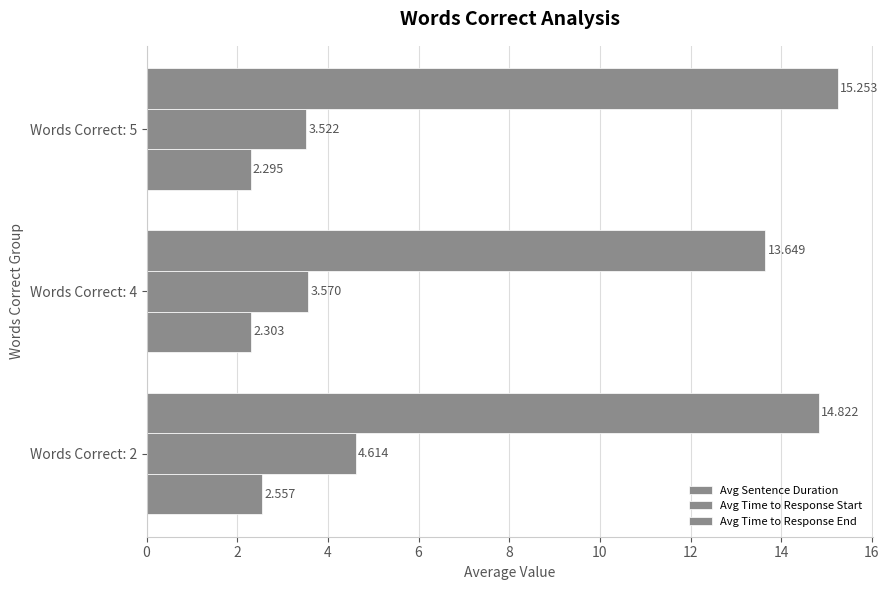

How many data points in Avg Time to Response End are above 14?

2